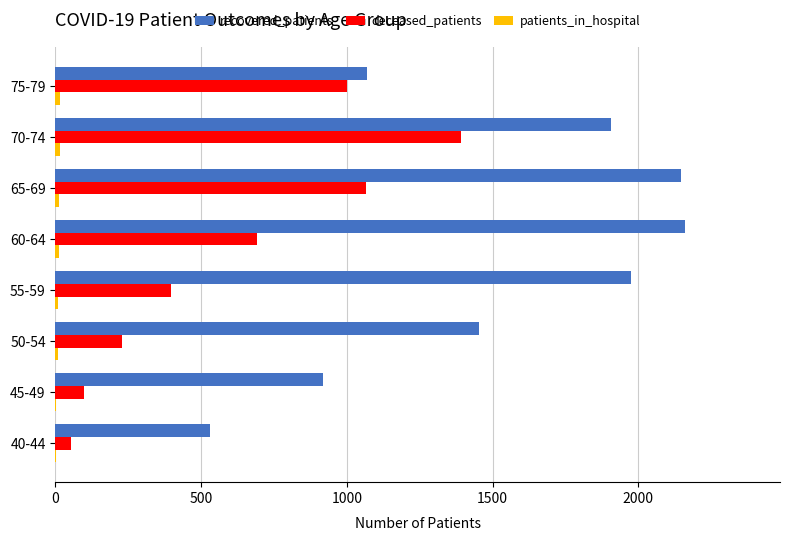

The deceased_patients series shows 2470 at 70-74. True or false?

False